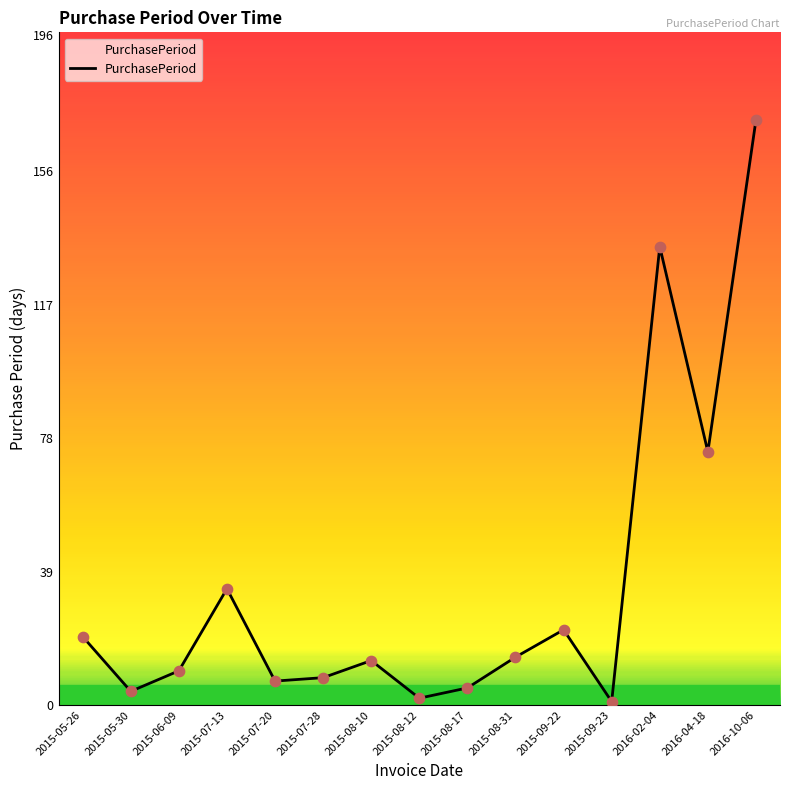

Which has a higher value, 2015-06-09 or 2015-08-31?

2015-08-31